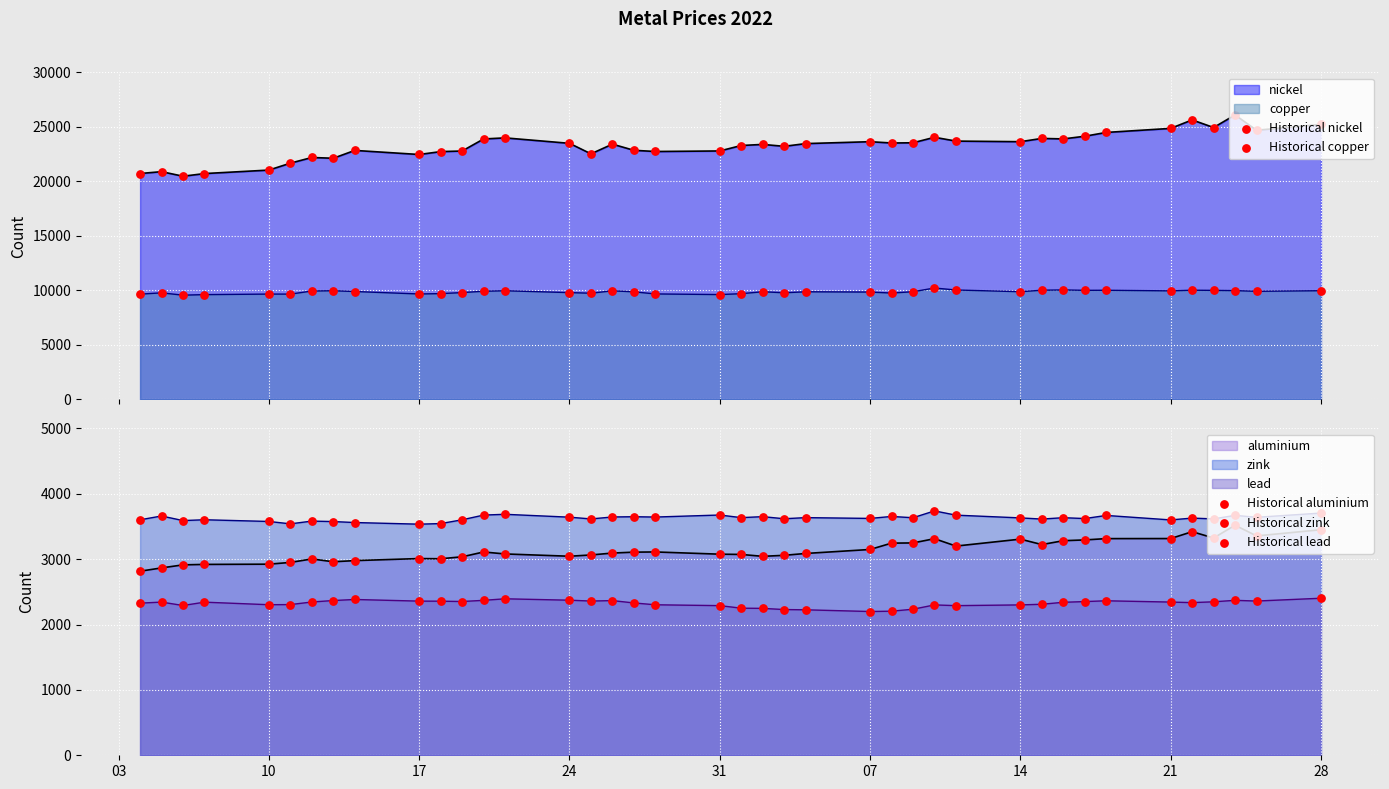

Is the value of Historical copper at 12 greater than the value of Historical aluminium at 23?

Yes